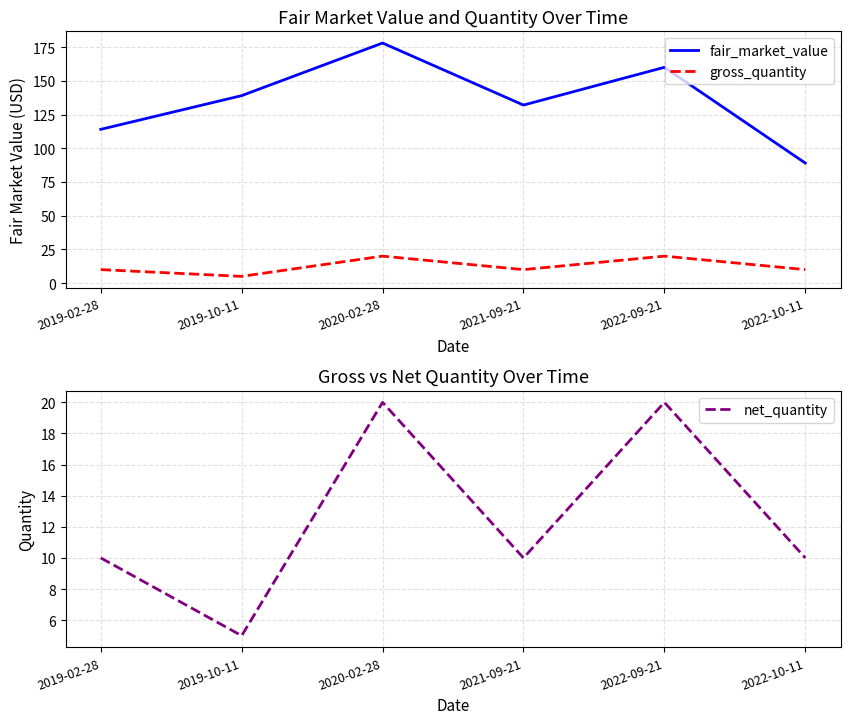

What is the sum of all net_quantity values?

75